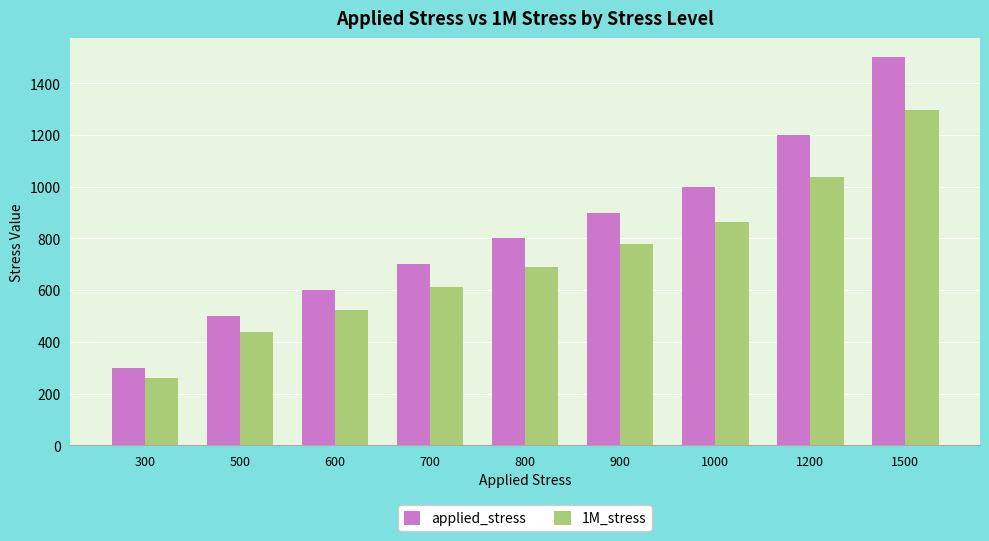

How many values in the applied_stress series are below 800?

4